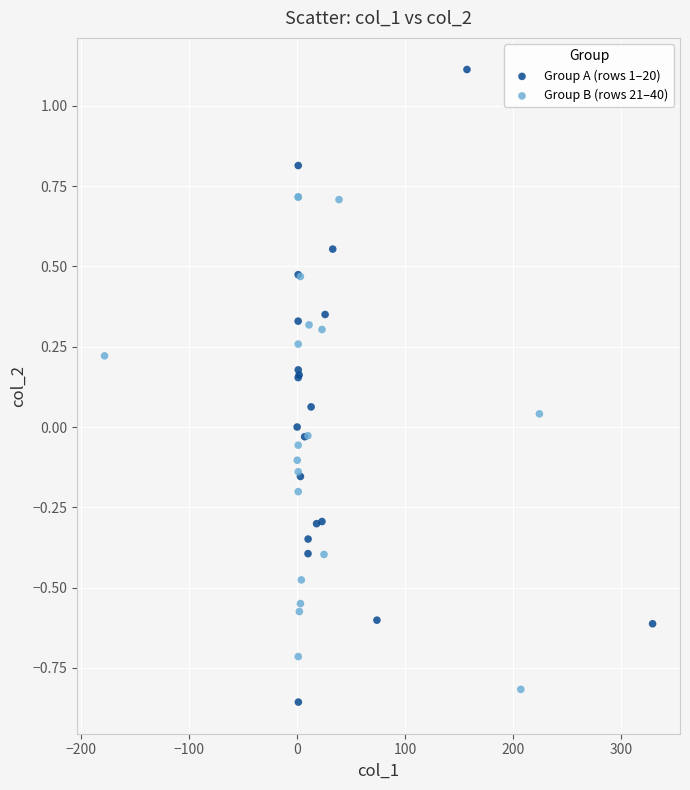

Which series reaches the maximum Y coordinate?

Group A (rows 1–20)